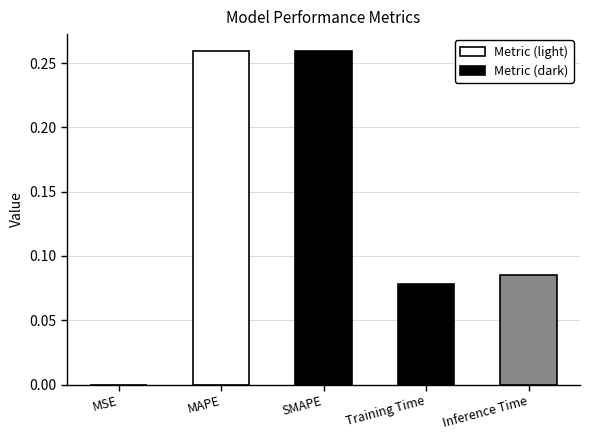

What is the sum of all values?

0.7